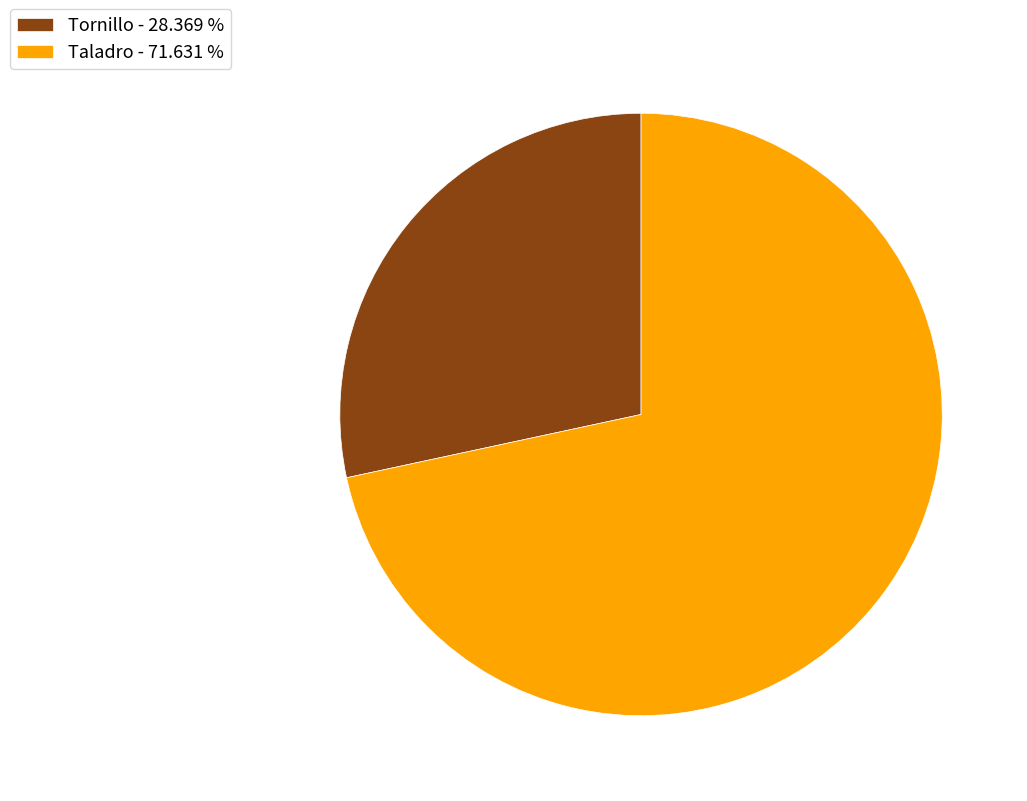

Combined, do Tornillo - 28.369 % and Taladro - 71.631 % account for over 50%?

Yes